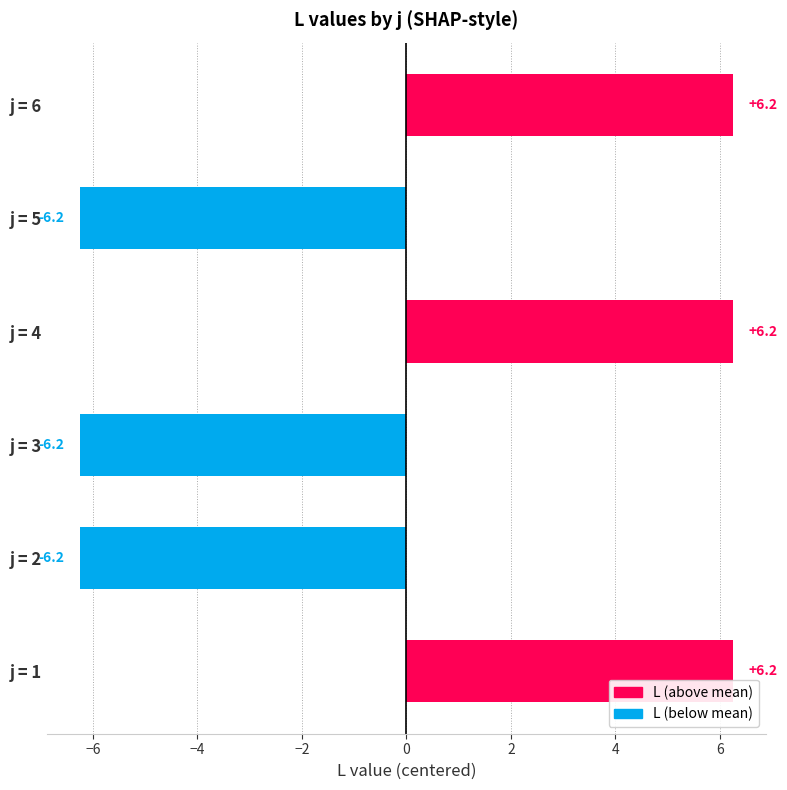

True or false: the data shows -2.1 at j = 5.

False